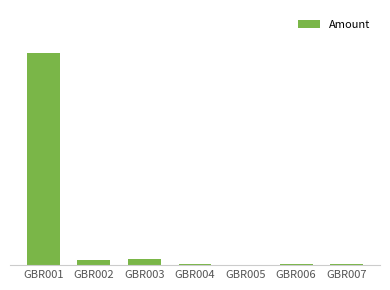

Are the bars horizontal?

No